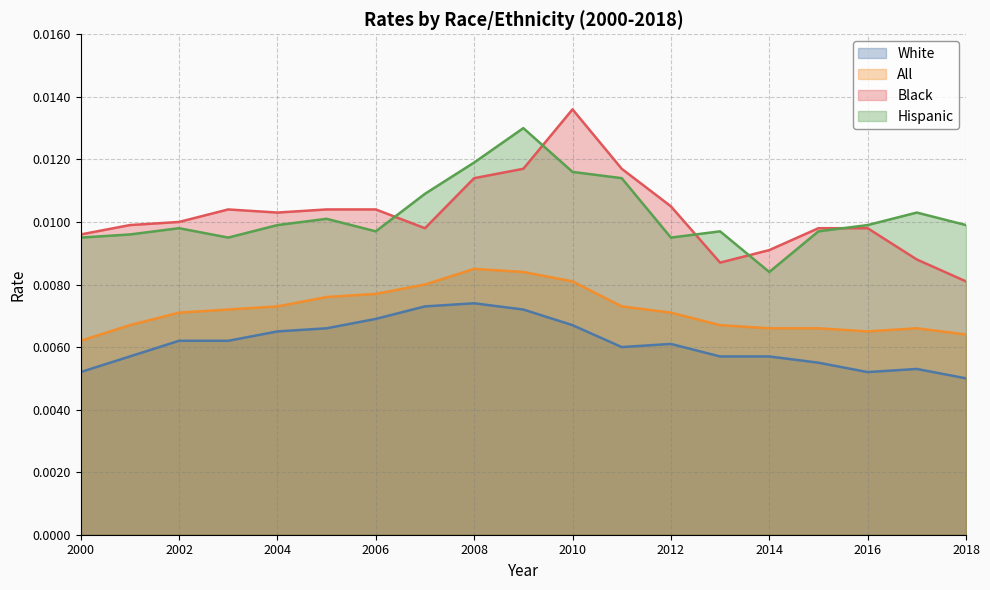

True or false: Hispanic and White intersect in this chart.

False